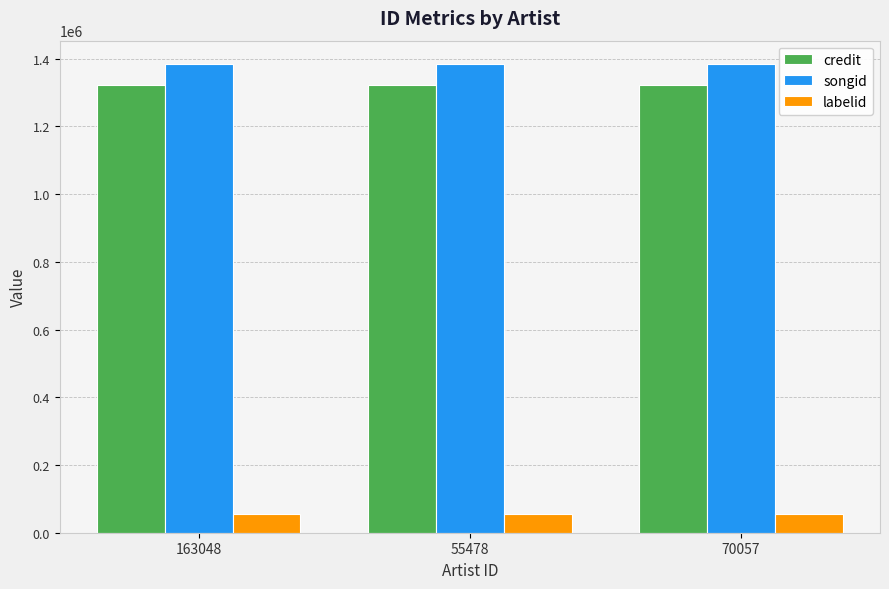

The value of labelid at 55478 is 56341. True or false?

True